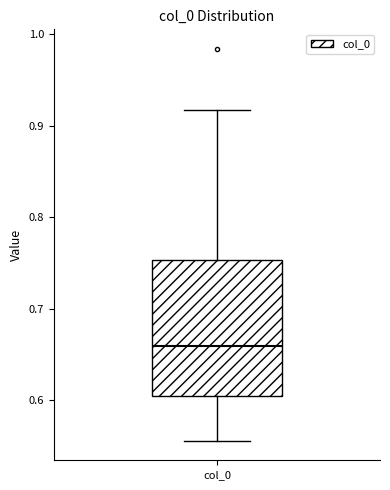

Where is the upper edge of the box for col_0 on the y-axis? The values are not printed on the chart, so give them approximately, as read against the axis.

0.75